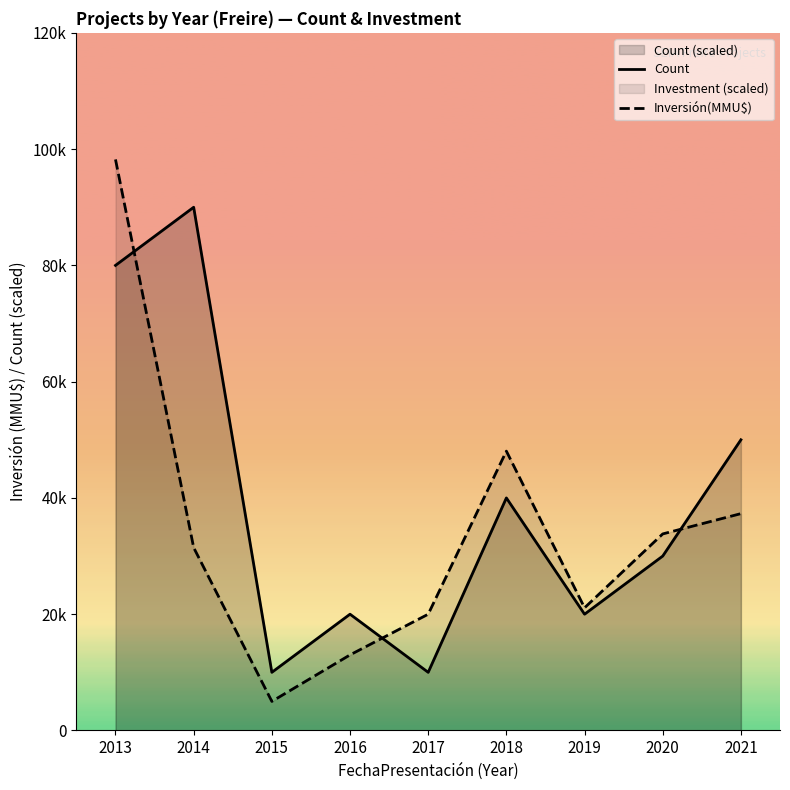

Is the value of Count at 2016 greater than the value of Inversión(MMU$) at 2019?

No